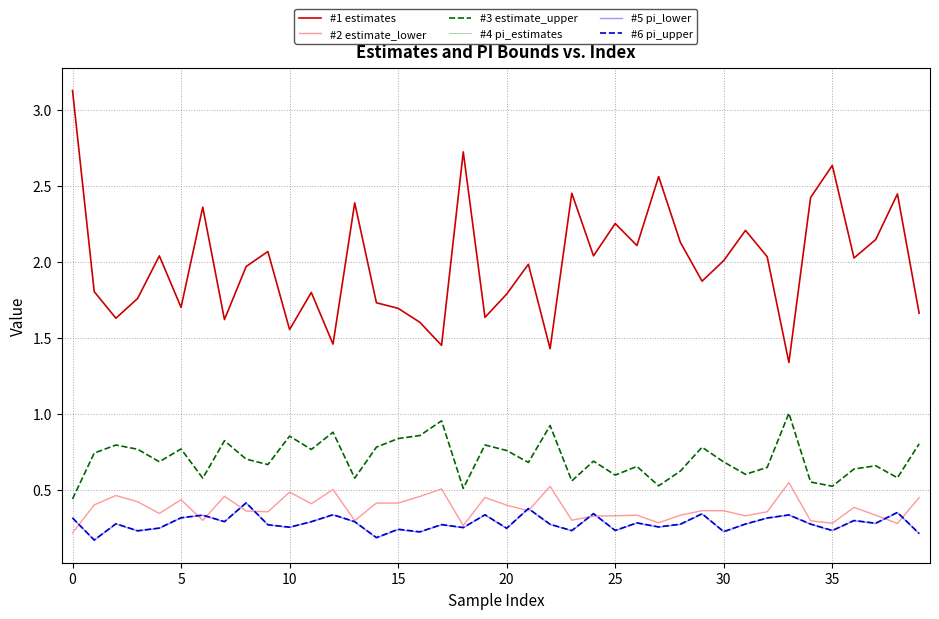

What is the maximum value shown in the chart?

3.1